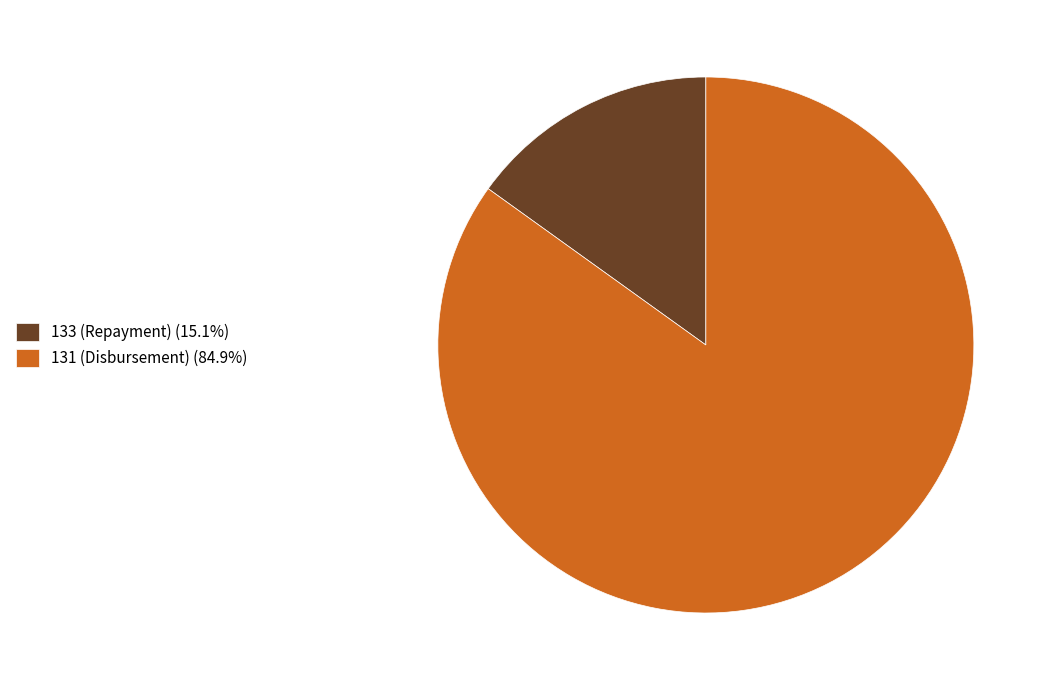

Approximately how many times larger is the value at 133 (Repayment) compared to 131 (Disbursement)?

0.2